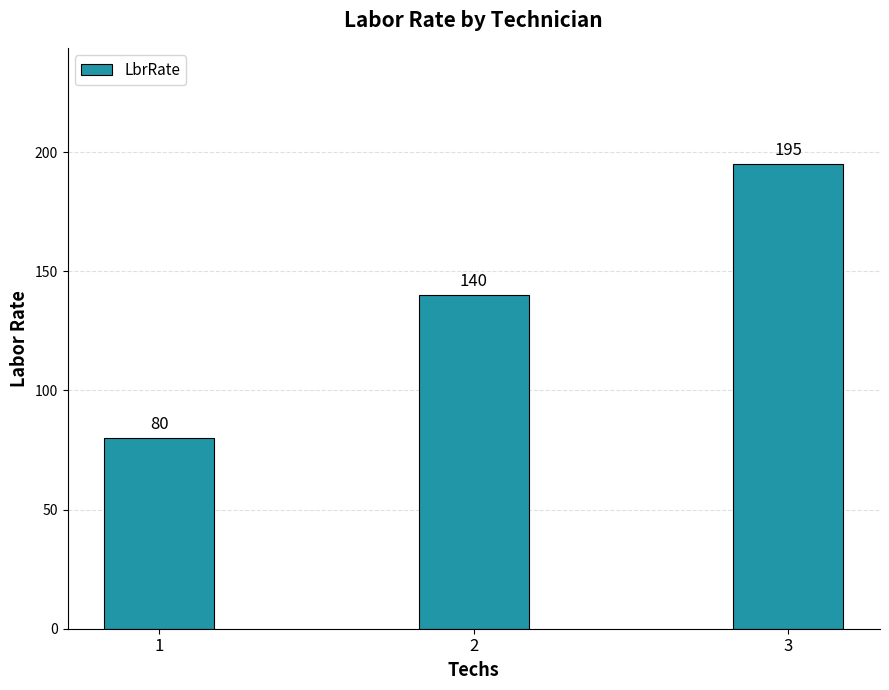

At which category does the chart reach its minimum across all series?

1